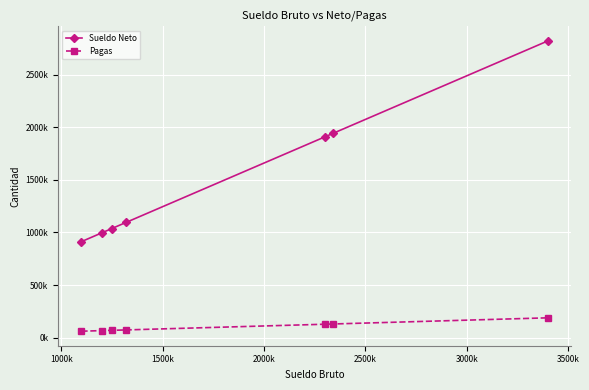

What are all the series names shown in the legend?

Sueldo Neto, Pagas